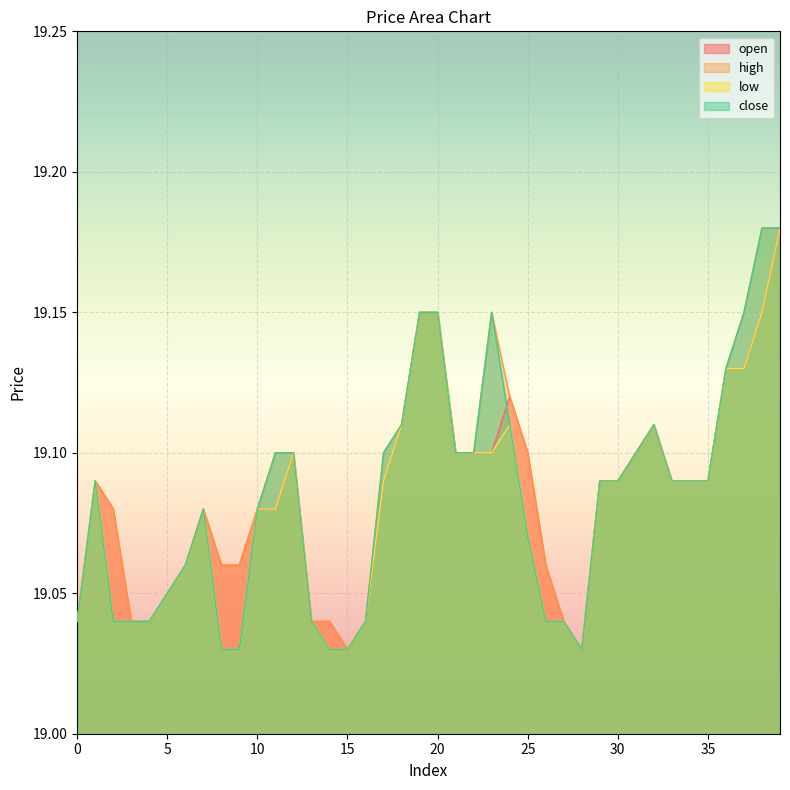

True or false: close and high intersect in this chart.

False